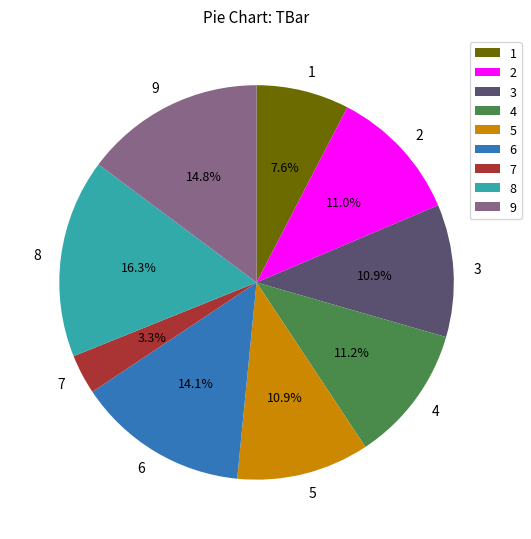

How many slices are in this pie chart?

9